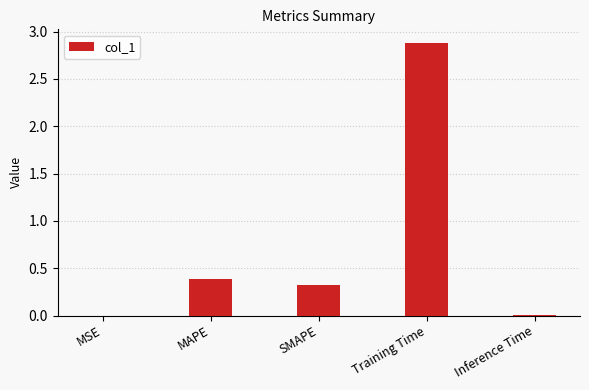

True or false: the data shows 0.5 at SMAPE.

False